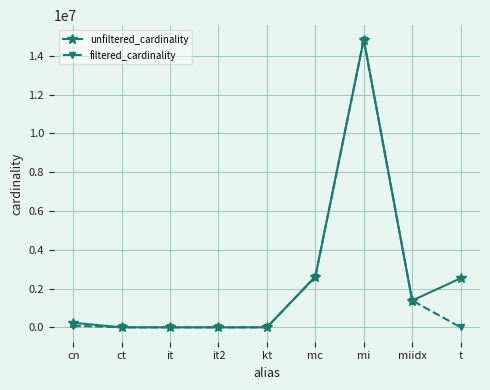

Read the unfiltered_cardinality value at mi.

14835720